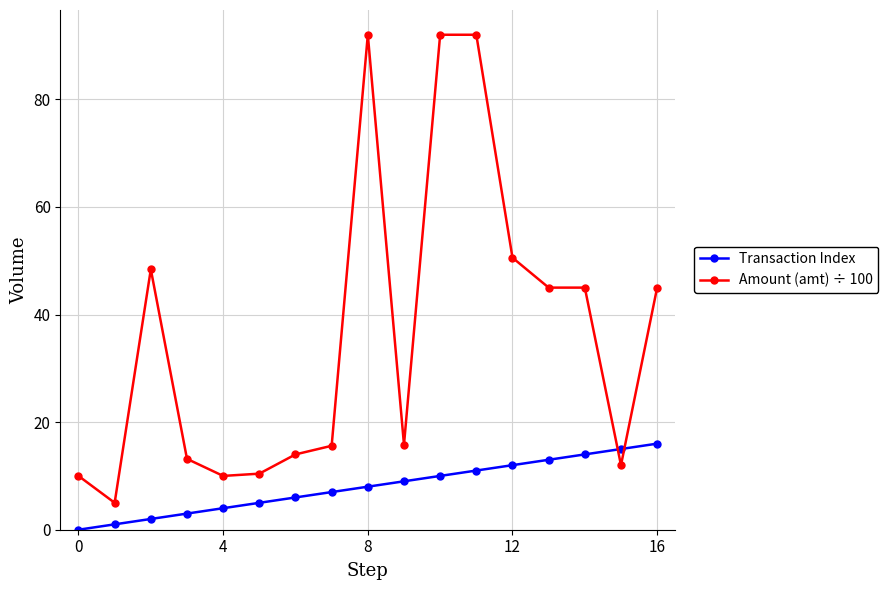

What is the maximum value for Transaction Index?

16.0